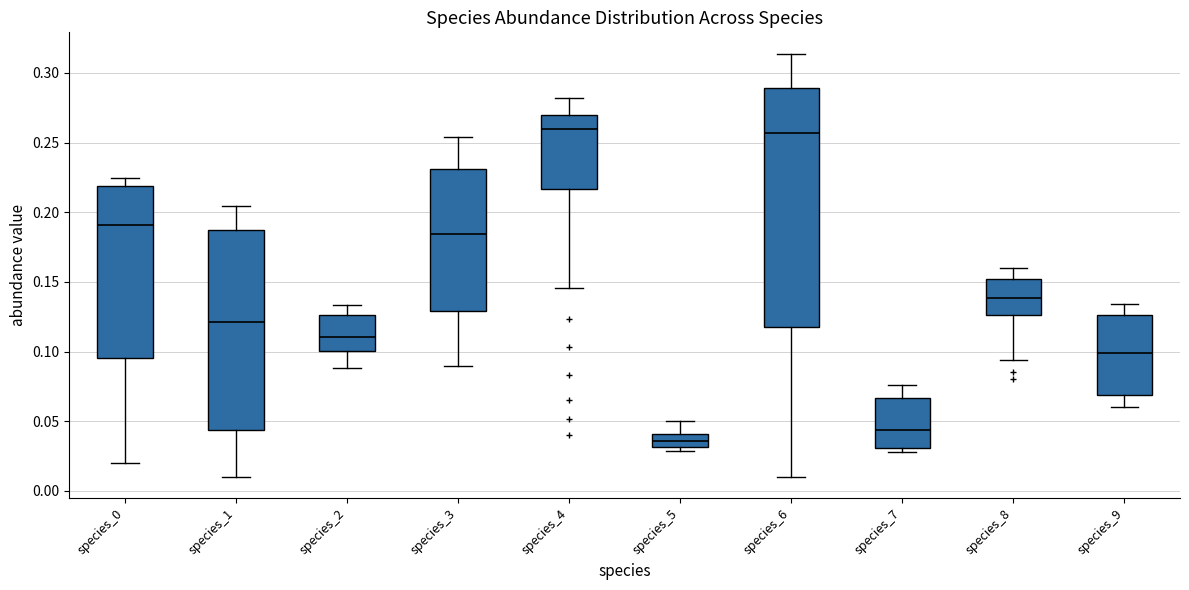

Reading left to right, transcribe this box plot: for each box, give where its median line is, the range the box spans, and where its two whiskers end, as read against the y-axis. The values are not printed on the chart, so give them approximately, as read against the axis.

species_0: median 0.190, box 0.095 to 0.220, whiskers 0.020 to 0.225
species_1: median 0.120, box 0.045 to 0.185, whiskers 0.010 to 0.205
species_2: median 0.110, box 0.100 to 0.125, whiskers 0.090 to 0.135
species_3: median 0.185, box 0.130 to 0.230, whiskers 0.090 to 0.255
species_4: median 0.260, box 0.215 to 0.270, whiskers 0.145 to 0.280
species_5: median 0.035, box 0.030 to 0.040, whiskers 0.030 (just below the box's lower edge) to 0.050
species_6: median 0.255, box 0.115 to 0.290, whiskers 0.010 to 0.315
species_7: median 0.045, box 0.030 to 0.065, whiskers 0.030 (just below the box's lower edge) to 0.075
species_8: median 0.140, box 0.125 to 0.150, whiskers 0.095 to 0.160
species_9: median 0.100, box 0.070 to 0.125, whiskers 0.060 to 0.135